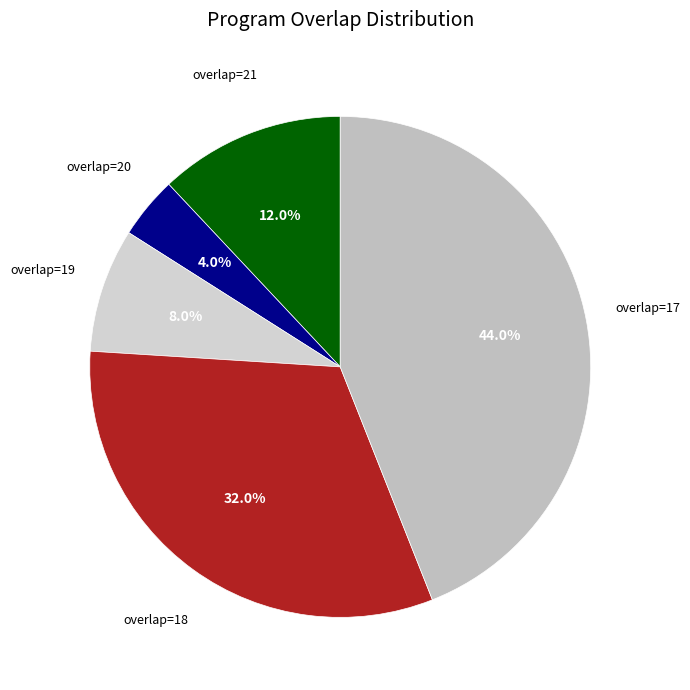

Count the number of slices in the pie.

5